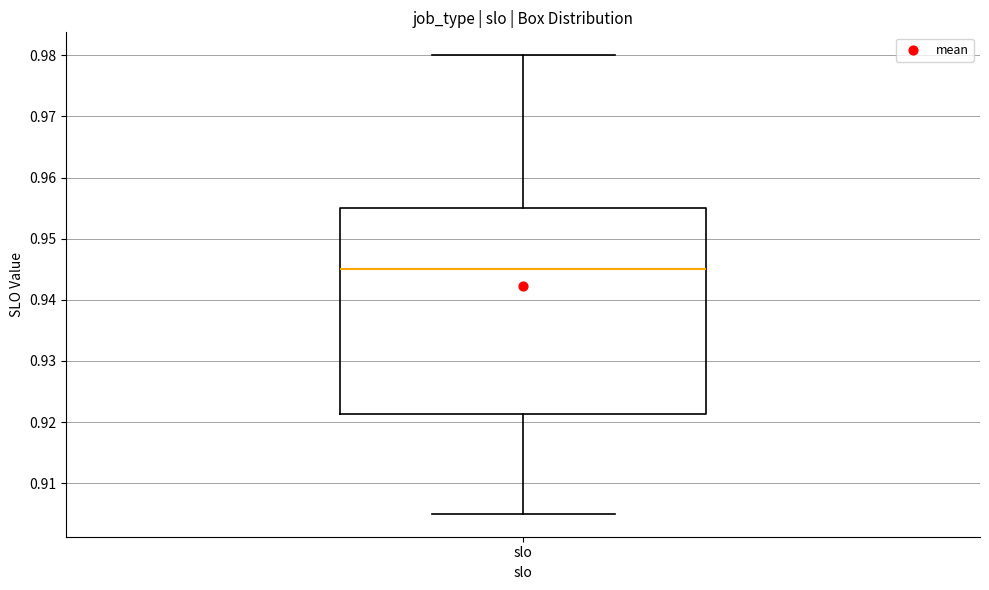

Read this box plot against the y-axis: the position of the median line, the range covered by the box, and the ends of both whiskers. The values are not printed on the chart, so give them approximately, as read against the axis.

median 0.945, box 0.921 to 0.955, whiskers 0.905 to 0.980